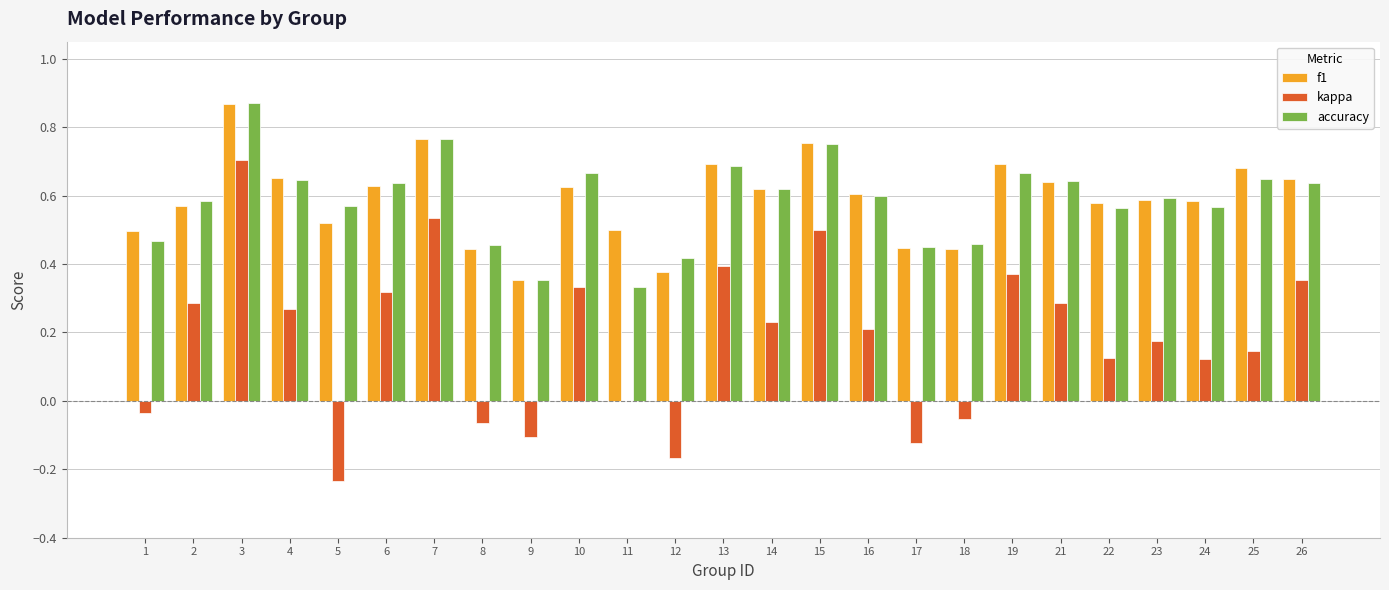

The accuracy series shows 0.3 at 19. True or false?

False